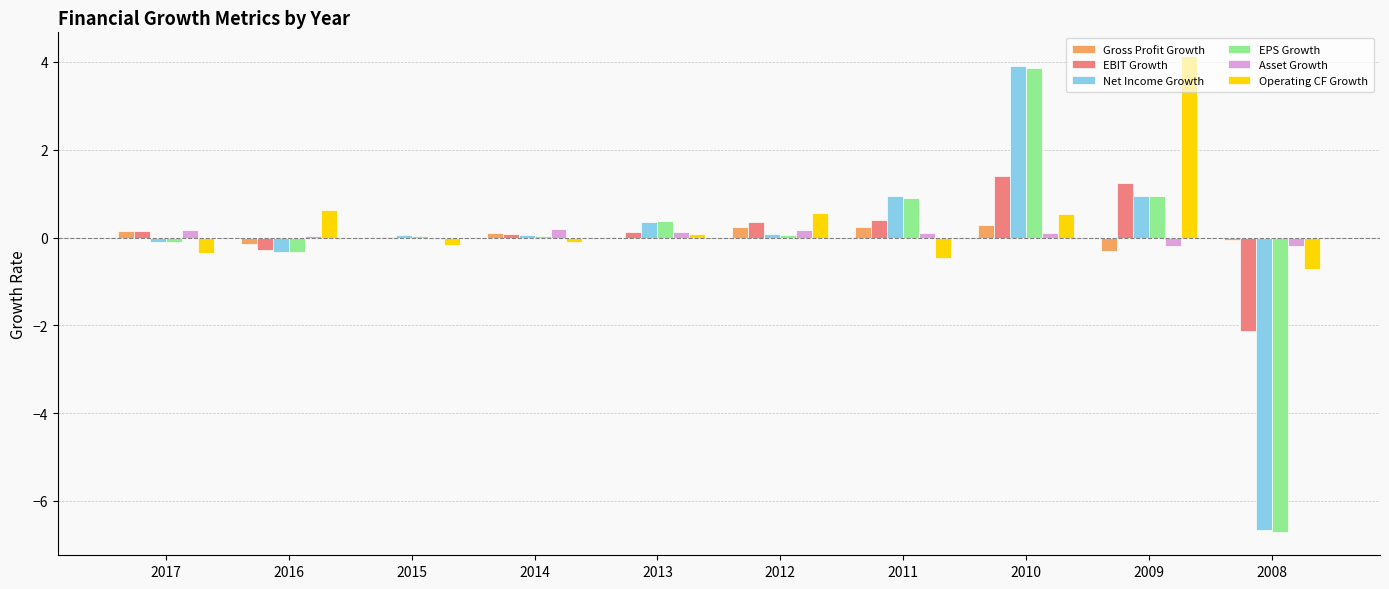

True or false: Operating CF Growth has a value of 5.9 at 2009.

False